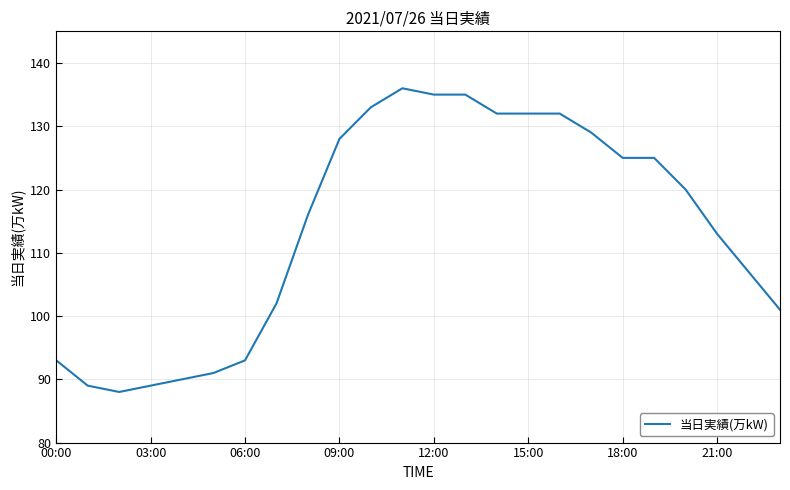

What is the maximum value shown in the chart?

136